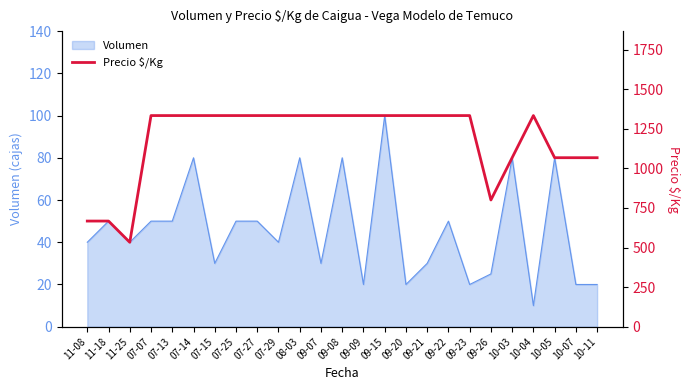

What is the sum of the values at 08-03 and 09-15?

2666